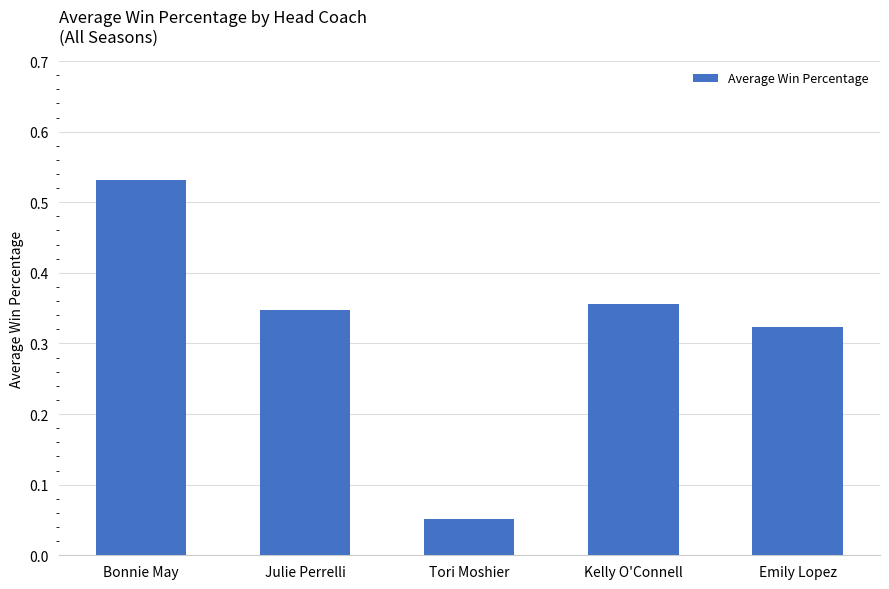

What position from the right is Julie Perrelli?

4